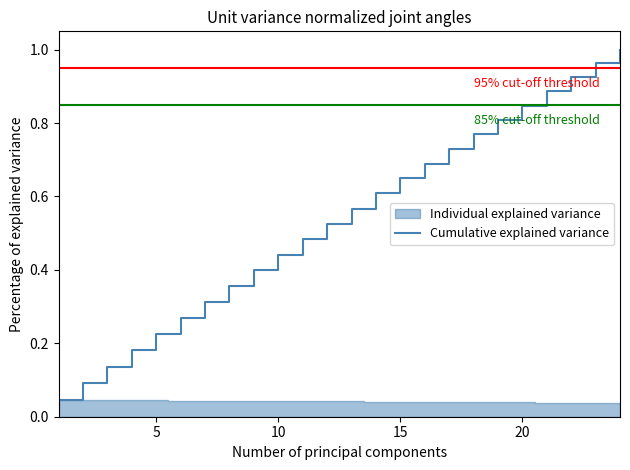

The Cumulative explained variance series shows 0.1 at 5. True or false?

False